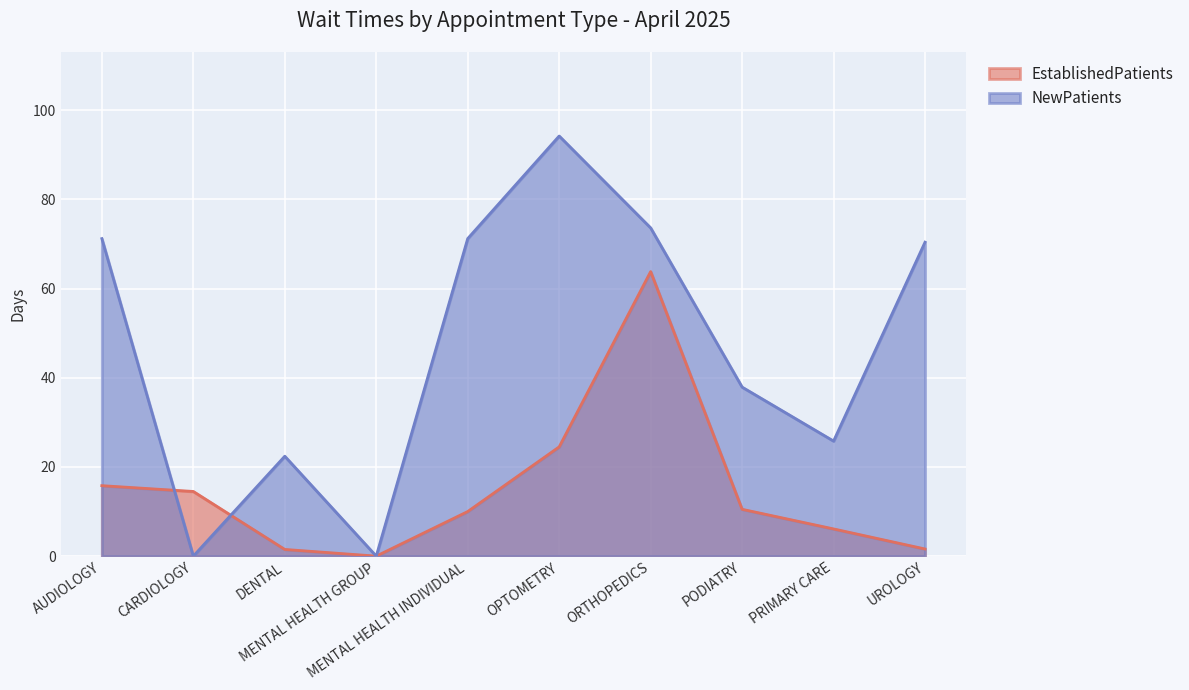

Which series has the largest total across all categories?

NewPatients